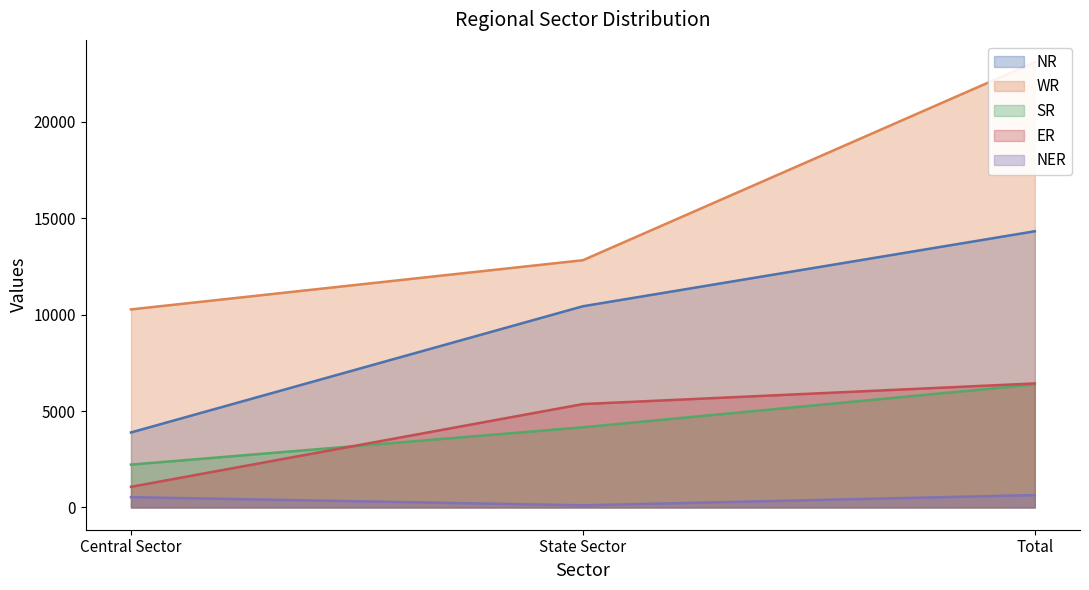

Rank the categories by NR value from lowest to highest.

Central Sector, State Sector, Total